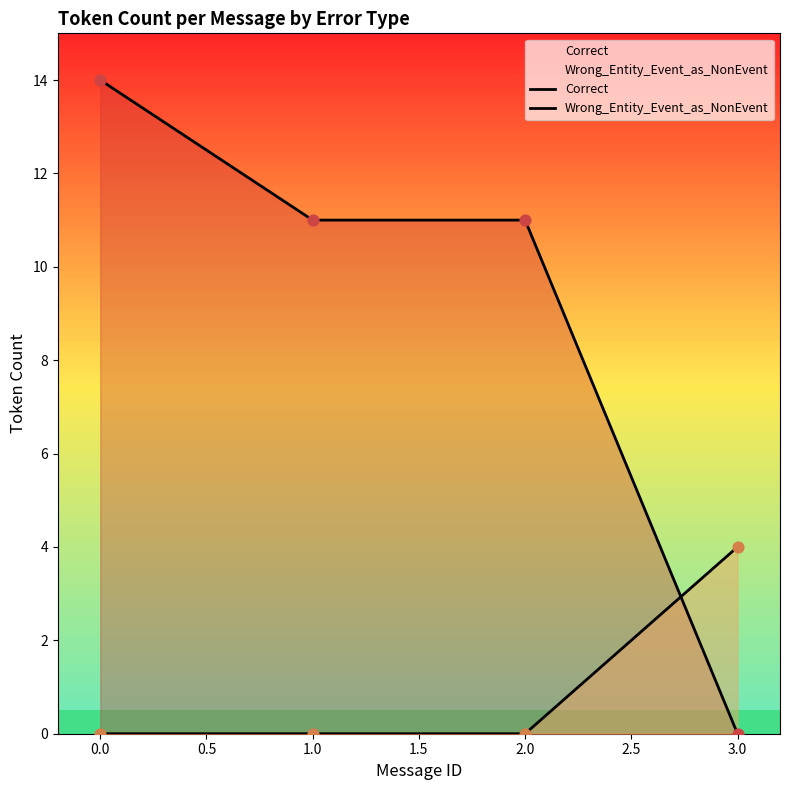

Which series has the widest spread of Y values?

Correct